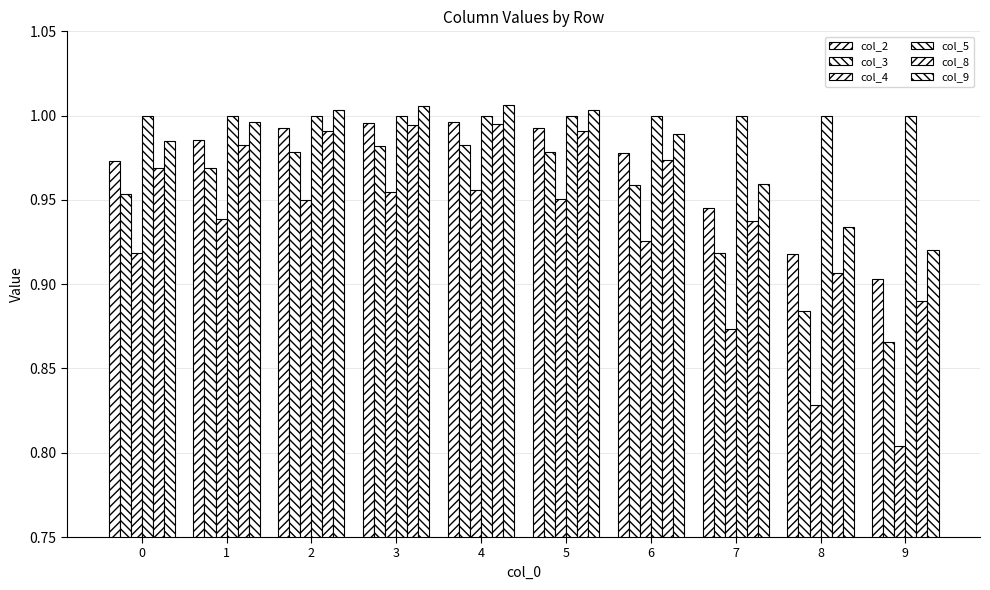

Does the chart contain stacked bars?

No